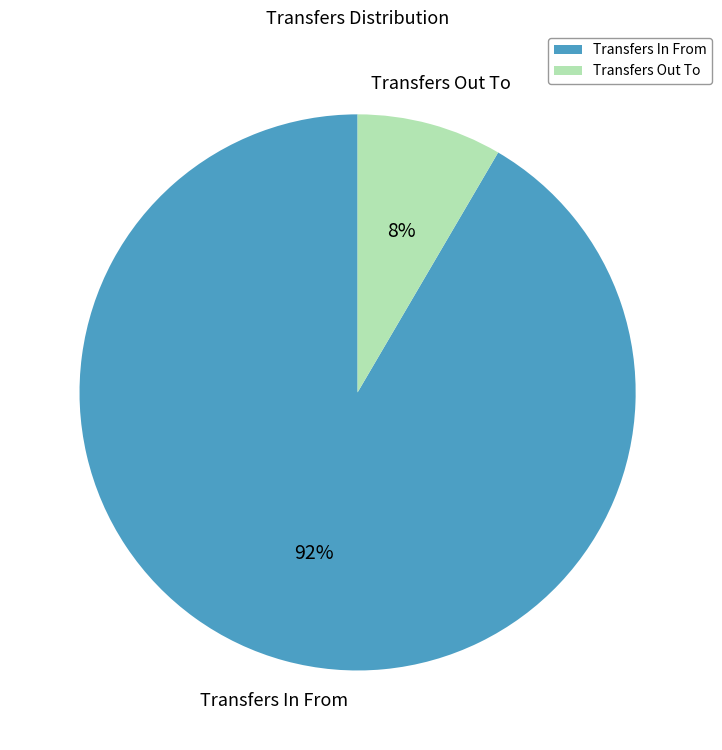

How many slices are in this pie chart?

2